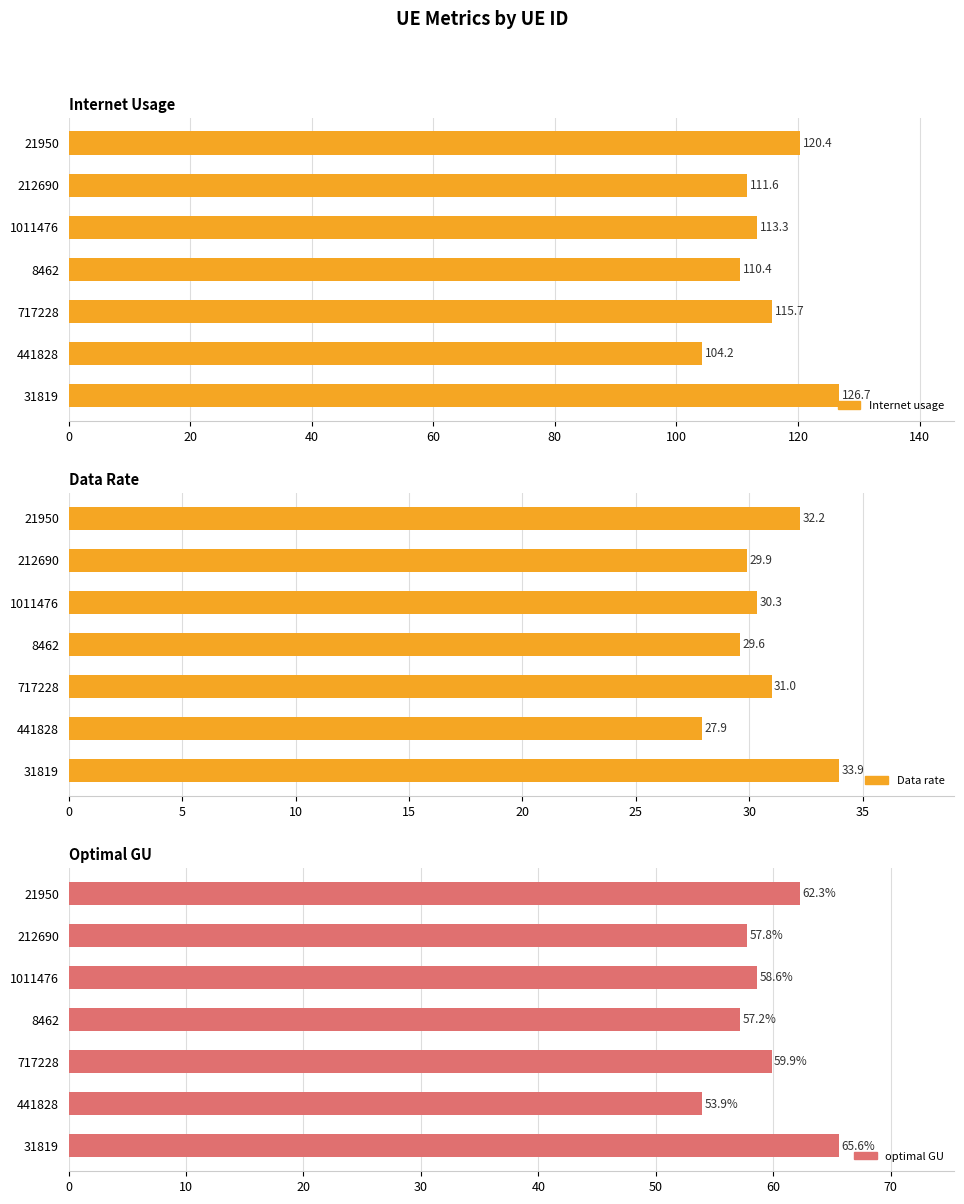

What is the lowest value of the Data rate series?

27.9